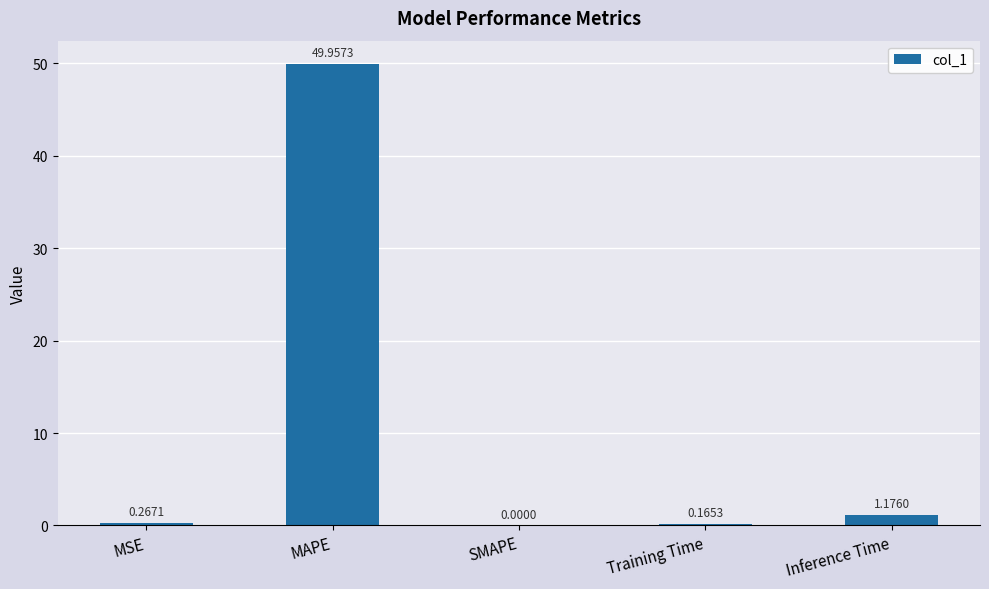

At which category does the chart reach its peak across all series?

MAPE